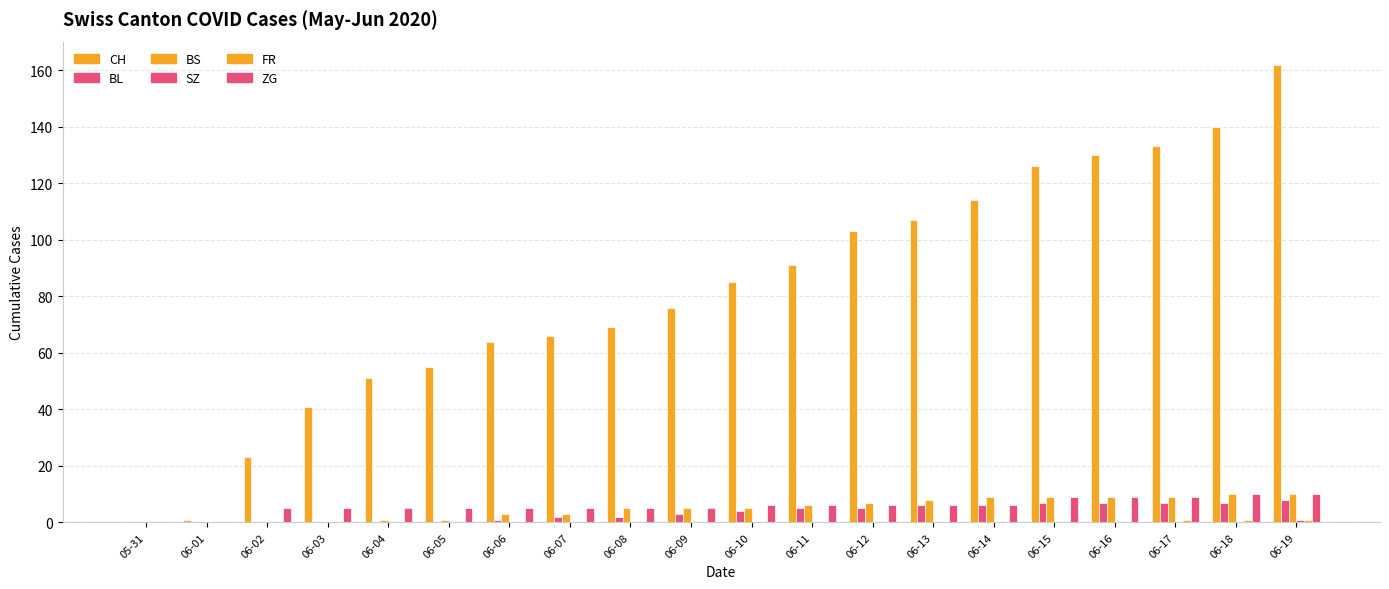

At which category is the sum across all series the highest?

06-19